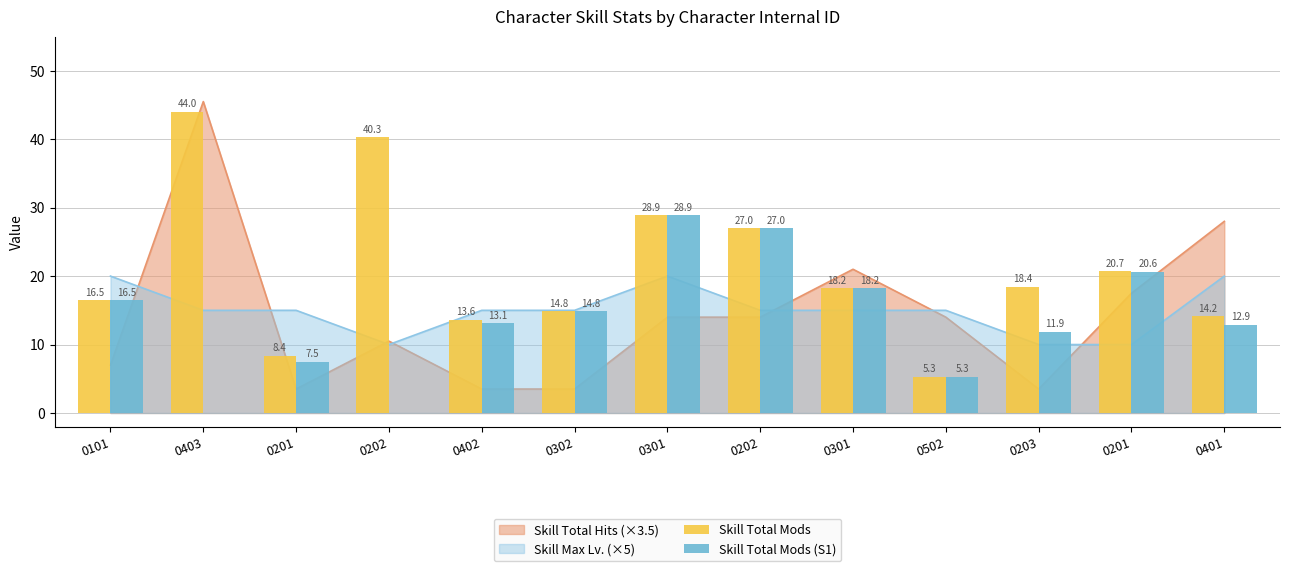

What is the maximum value shown in the chart?

44.0